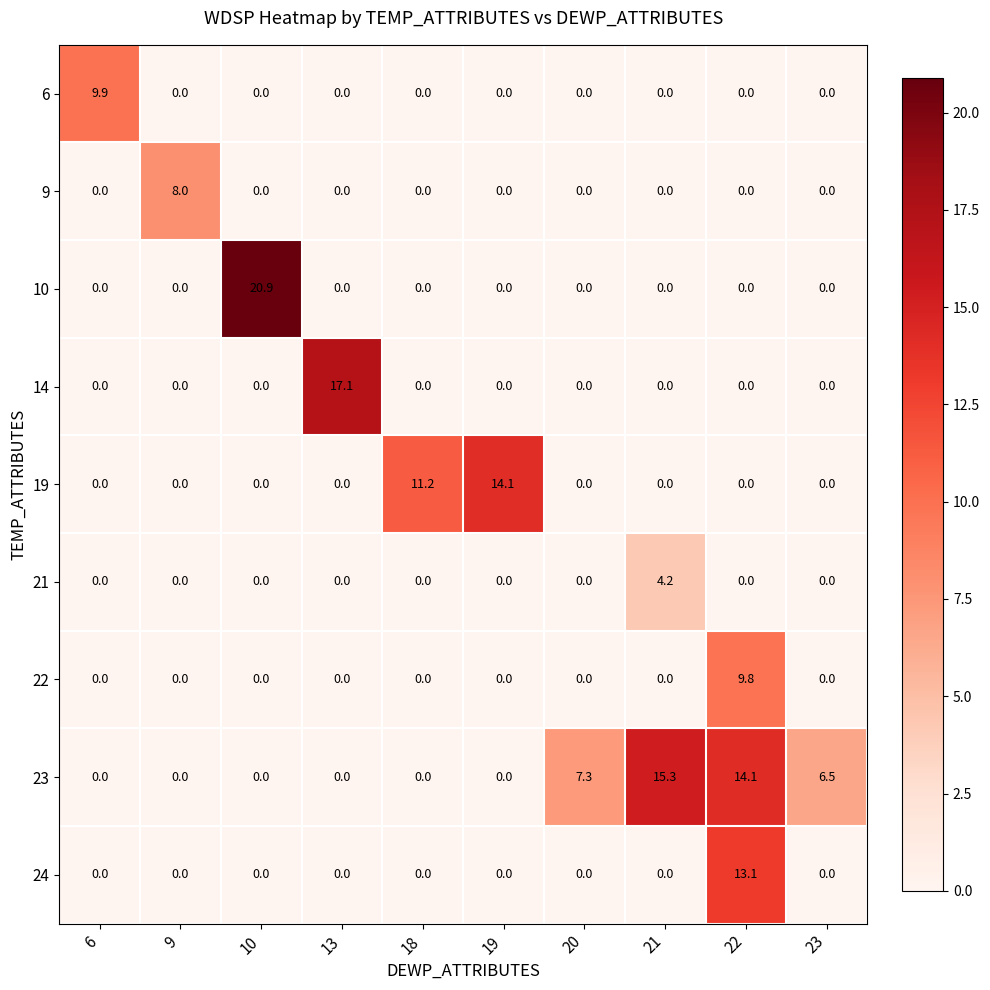

List the series in order of their peak value, highest first.

10, 14, 23, 19, 24, 6, 22, 9, 21